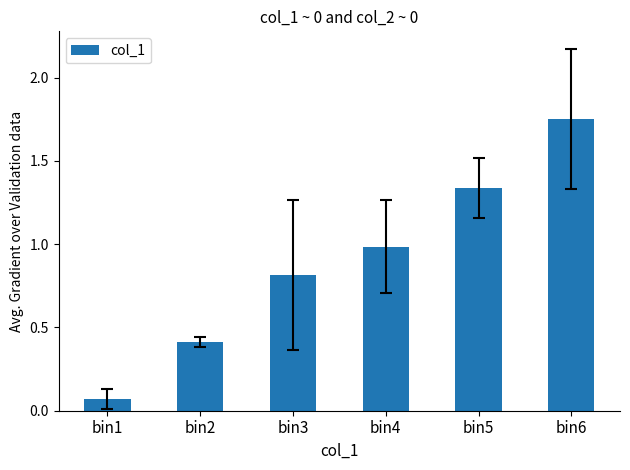

Rank the categories by value from lowest to highest.

bin1, bin2, bin3, bin4, bin5, bin6